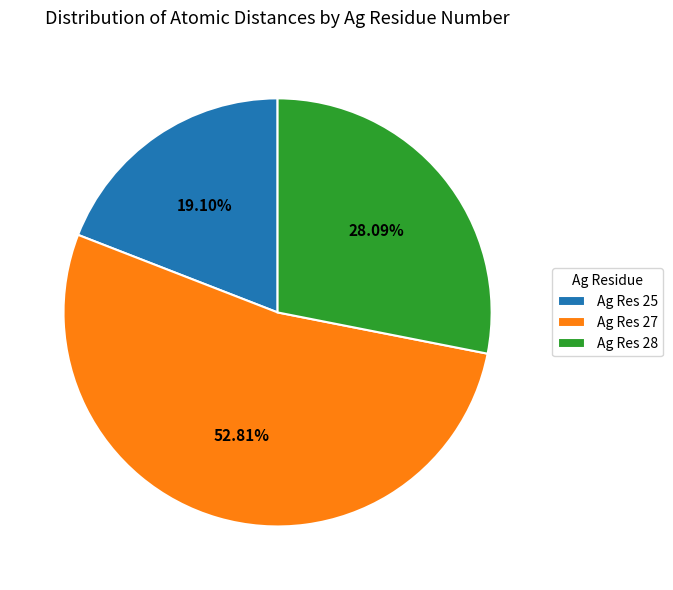

Between Ag Res 28 and Ag Res 25, which is larger?

Ag Res 28